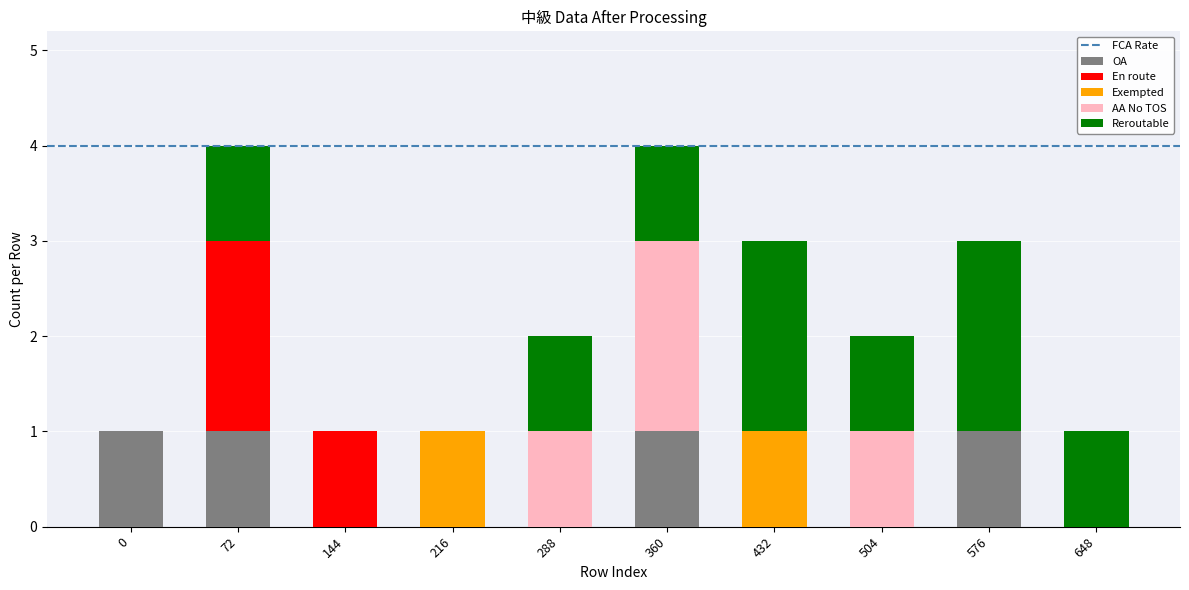

Count the En route values in the range 0 to 1.

9